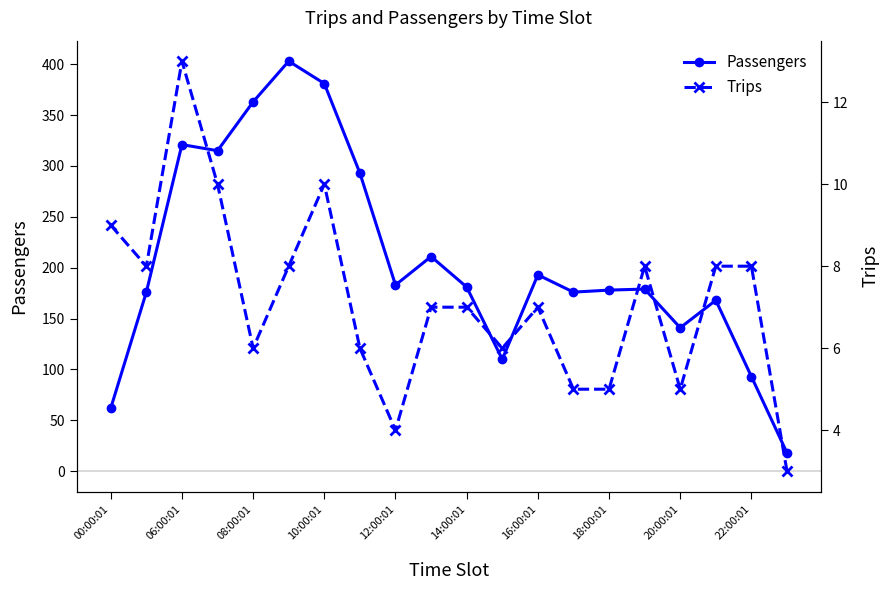

At which label does Passengers first exceed 181?

06:00:01